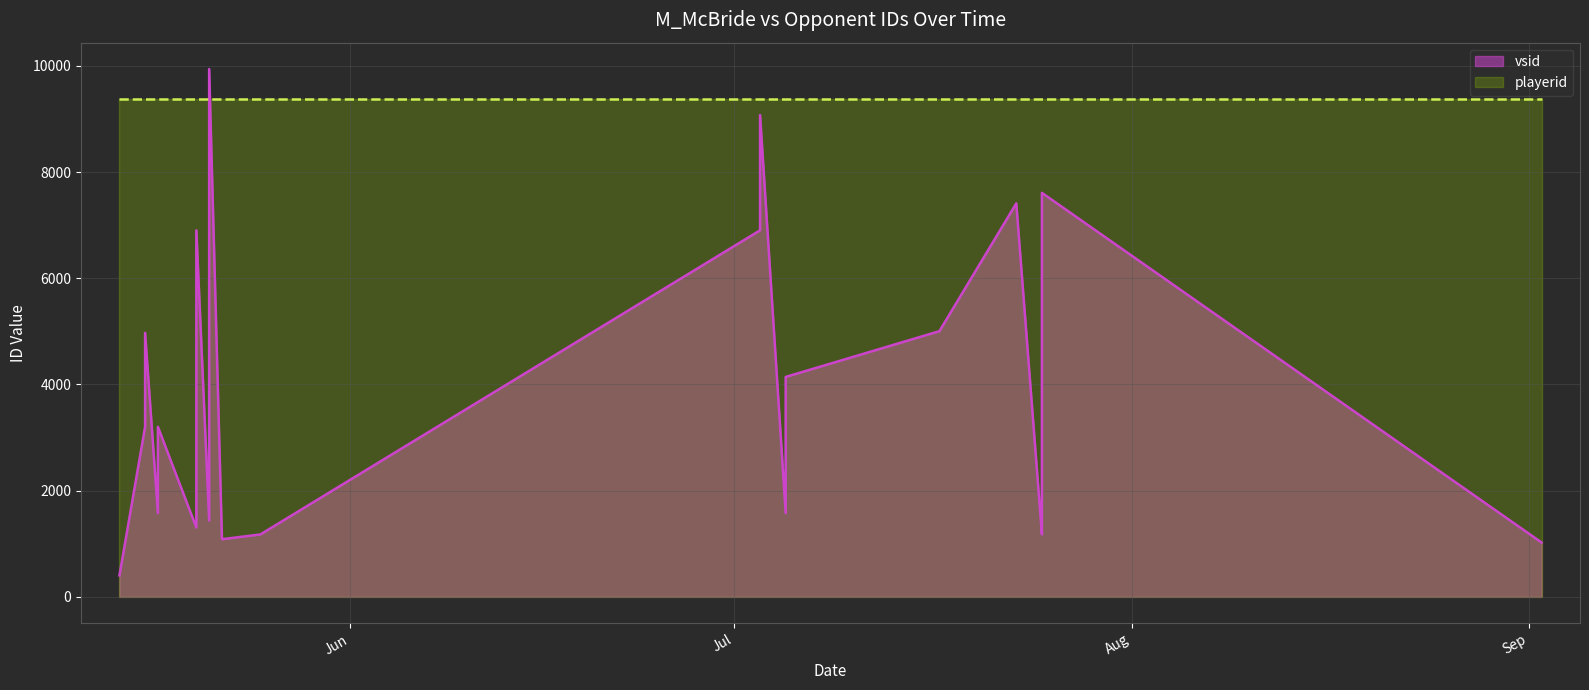

How many data points in vsid are less than 3201?

10